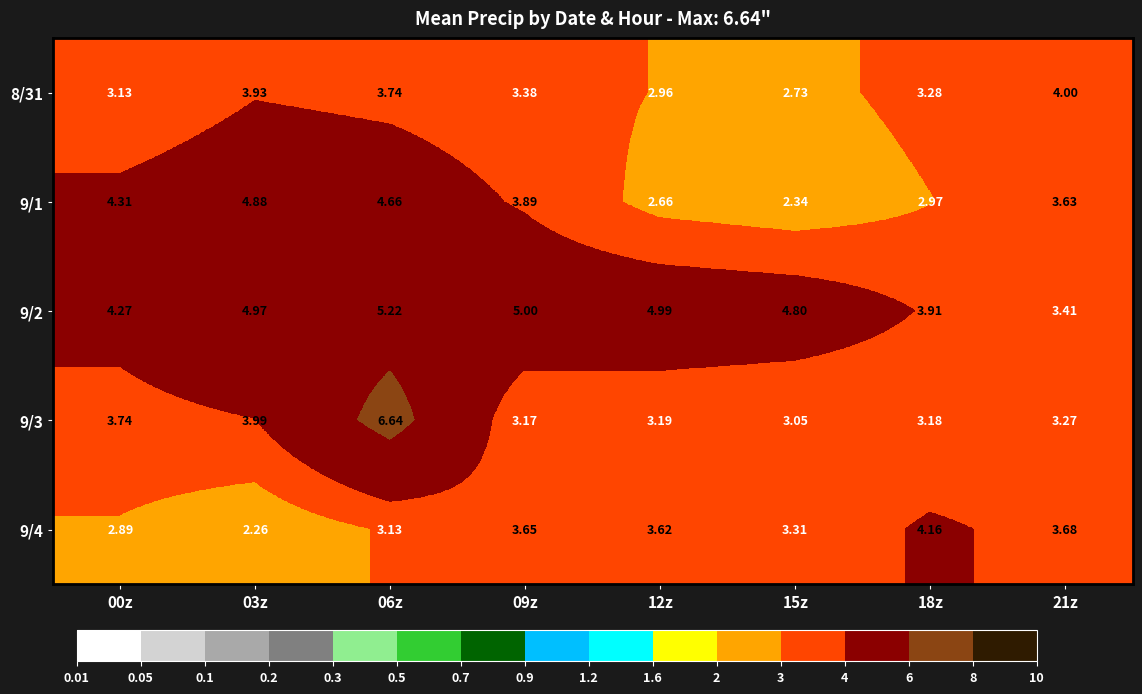

Is the value of 9/3 at 12z greater than the value of 8/31 at 03z?

No